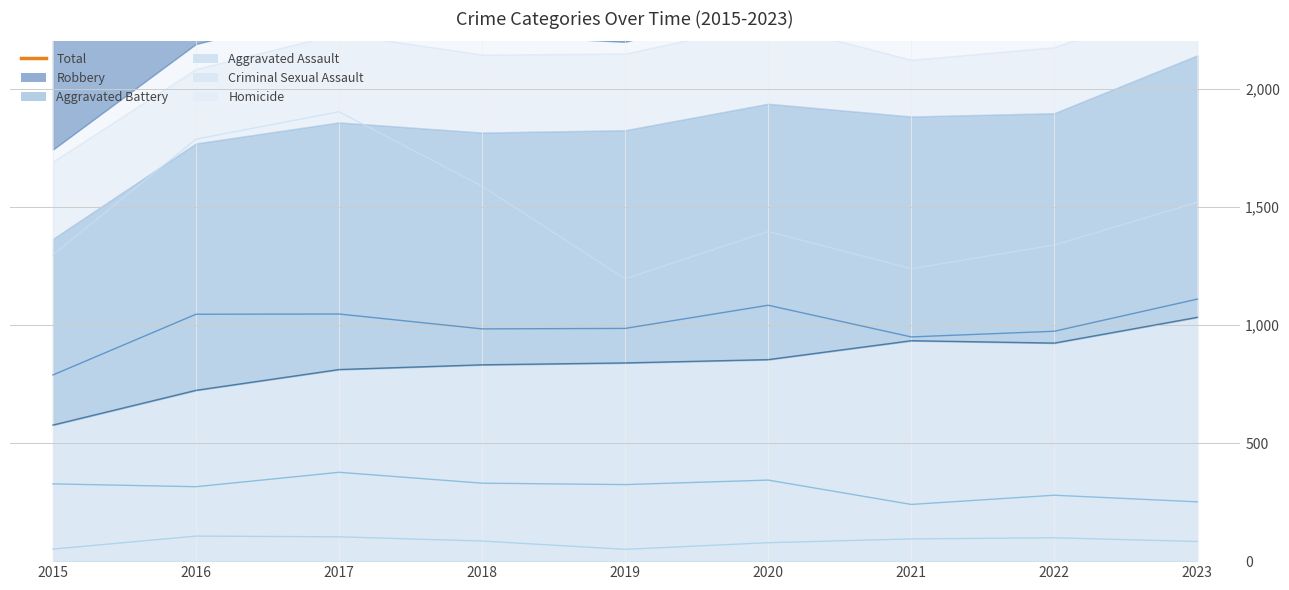

The chart shows a value of 3994 at 2023. True or false?

True